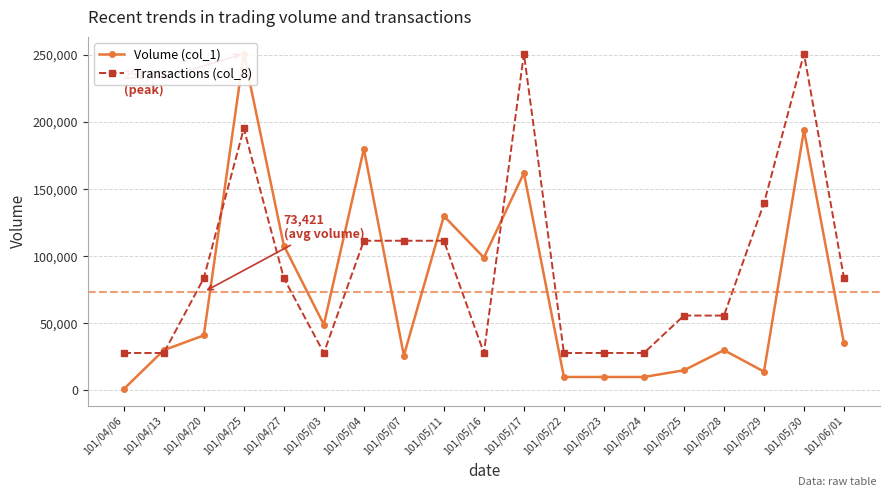

Between which two adjacent categories do Volume (col_1) and Transactions (col_8) first intersect?

101/04/06 and 101/04/13